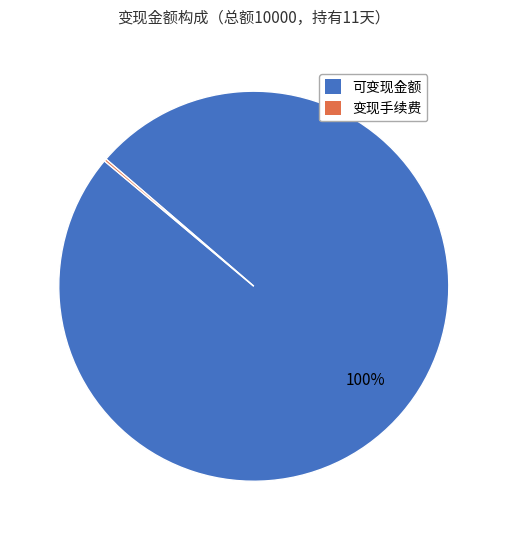

To the nearest percent, what is the difference between the largest and smallest slice percentages?

100%